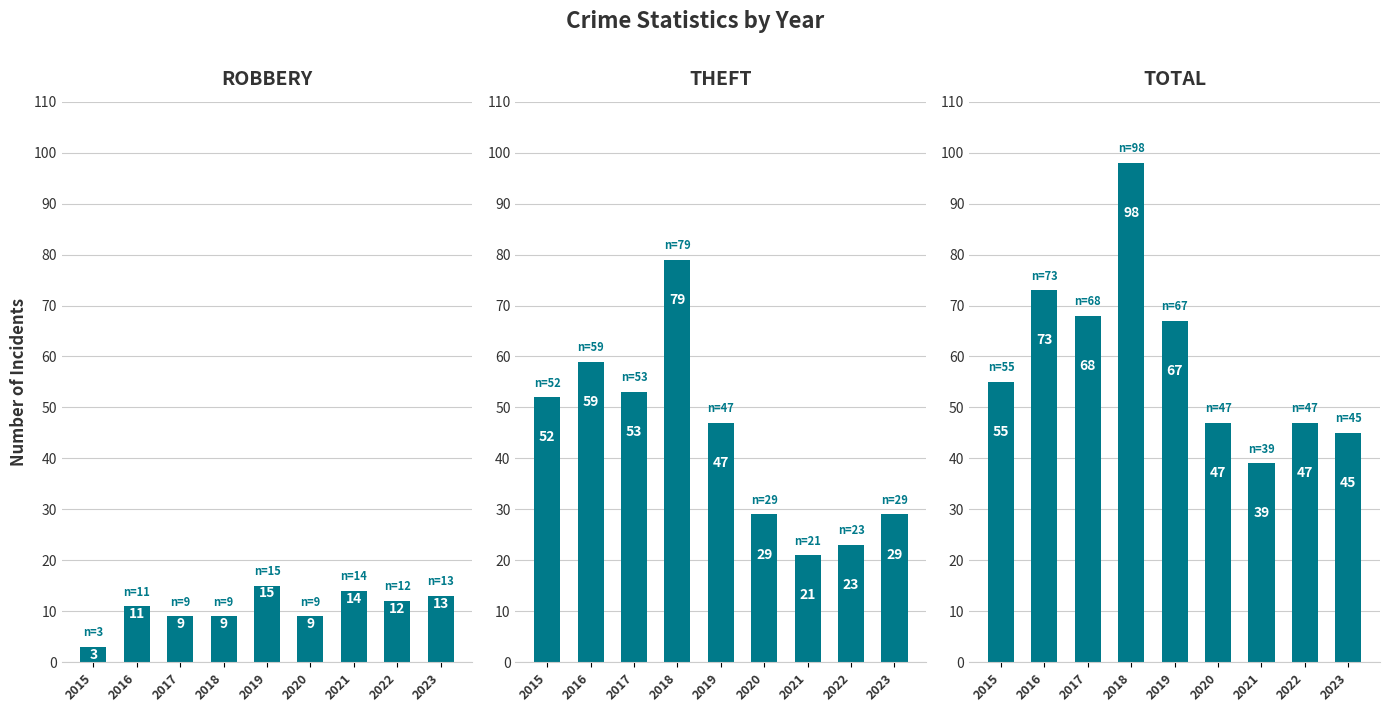

The value of Theft at 2019 is 73. True or false?

False